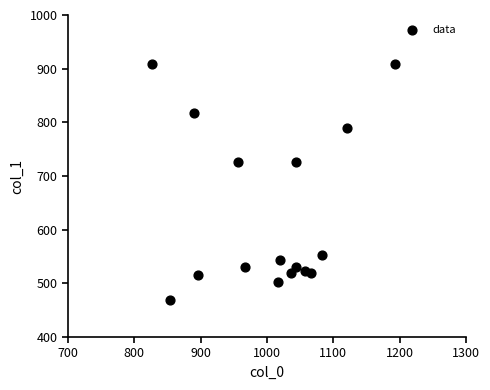

What is the range of X values (max minus min)?

366.7